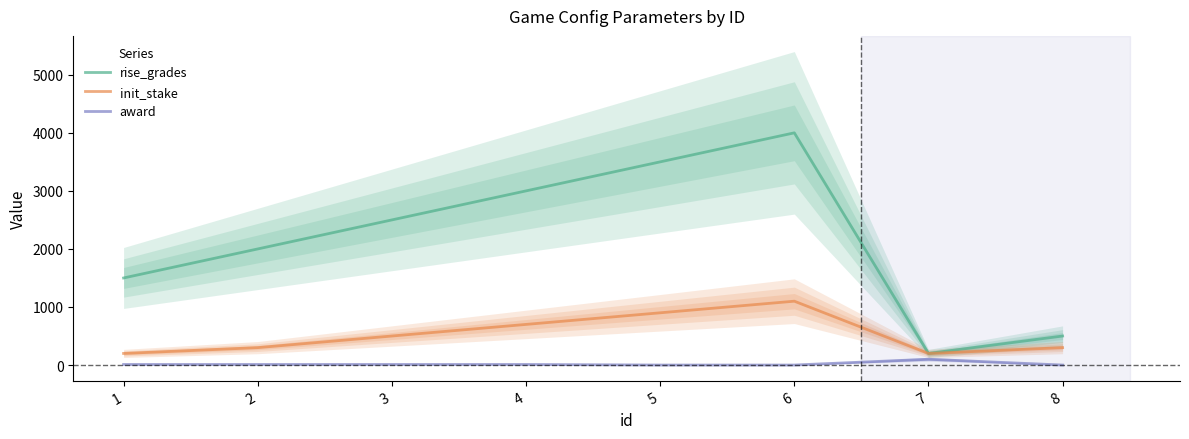

In init_stake, how many points are lower than both neighbors (excluding endpoints)?

1